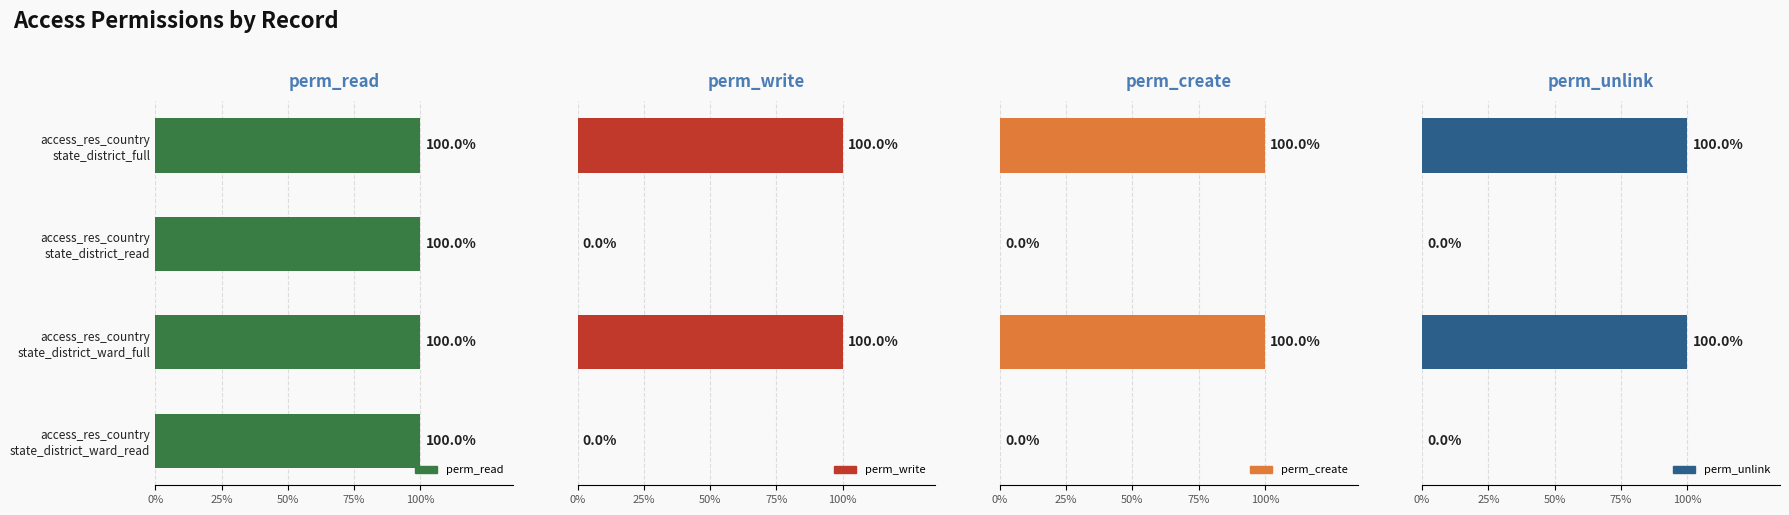

At 75%, list the series in order from smallest to largest.

perm_write, perm_create, perm_unlink, perm_read